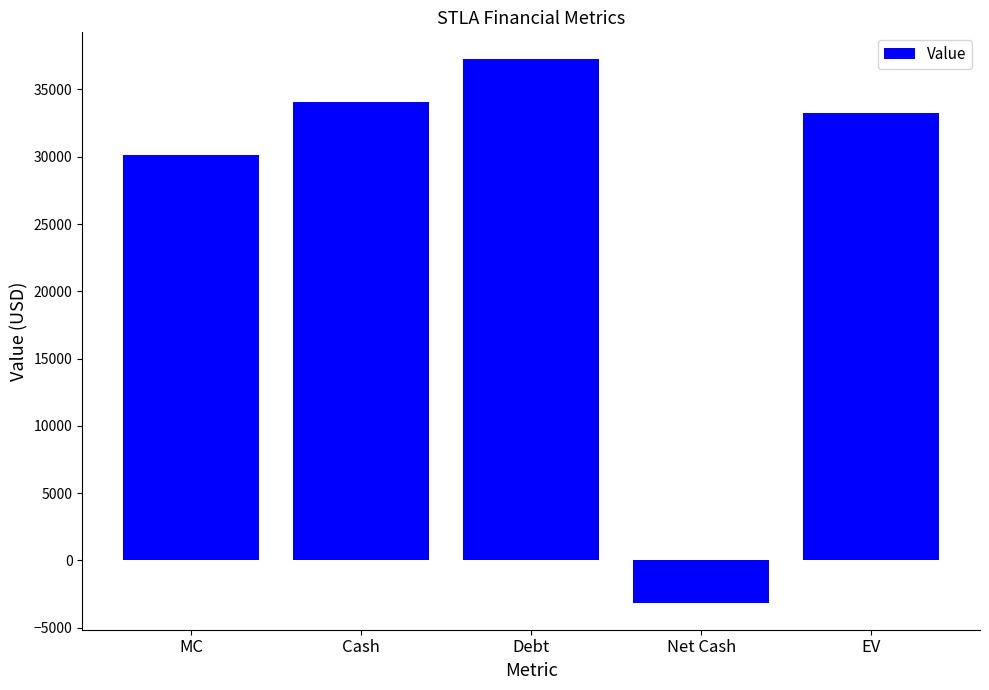

Is it true that the value at Net Cash is -3127.0?

True